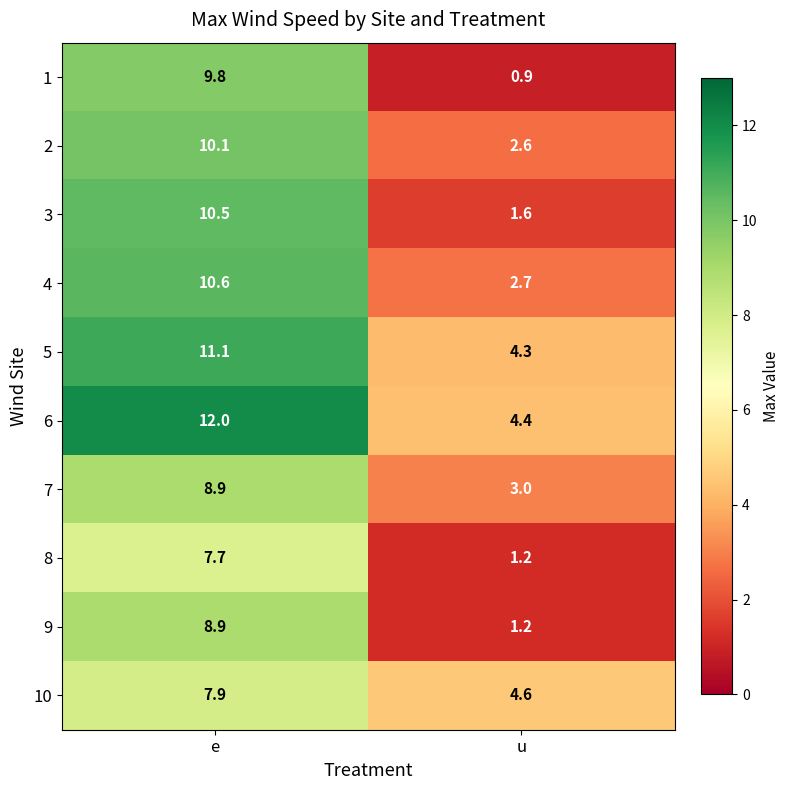

At which label is 10 closest to 6?

u